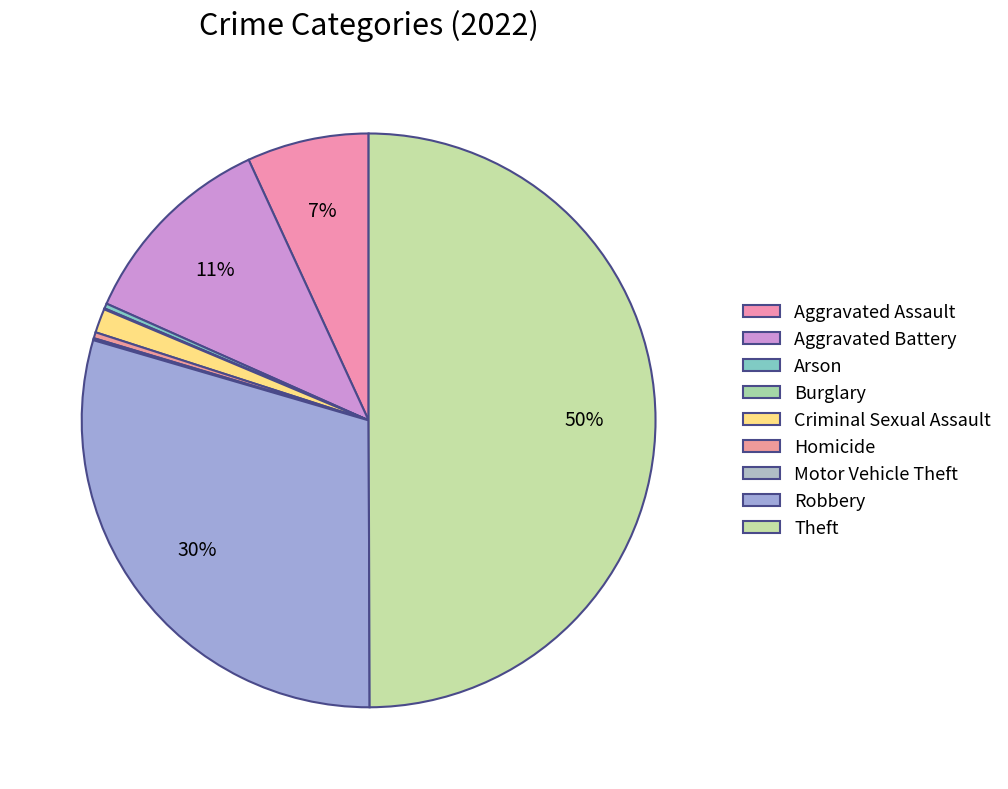

Does Robbery account for over 50% of the chart?

No